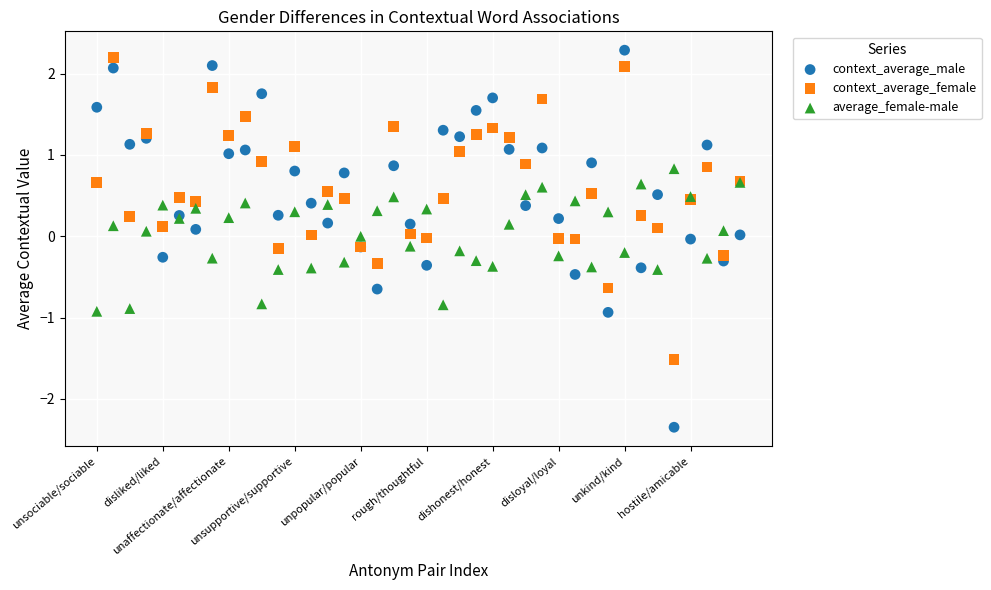

Which series contains the lowest Y value?

context_average_male